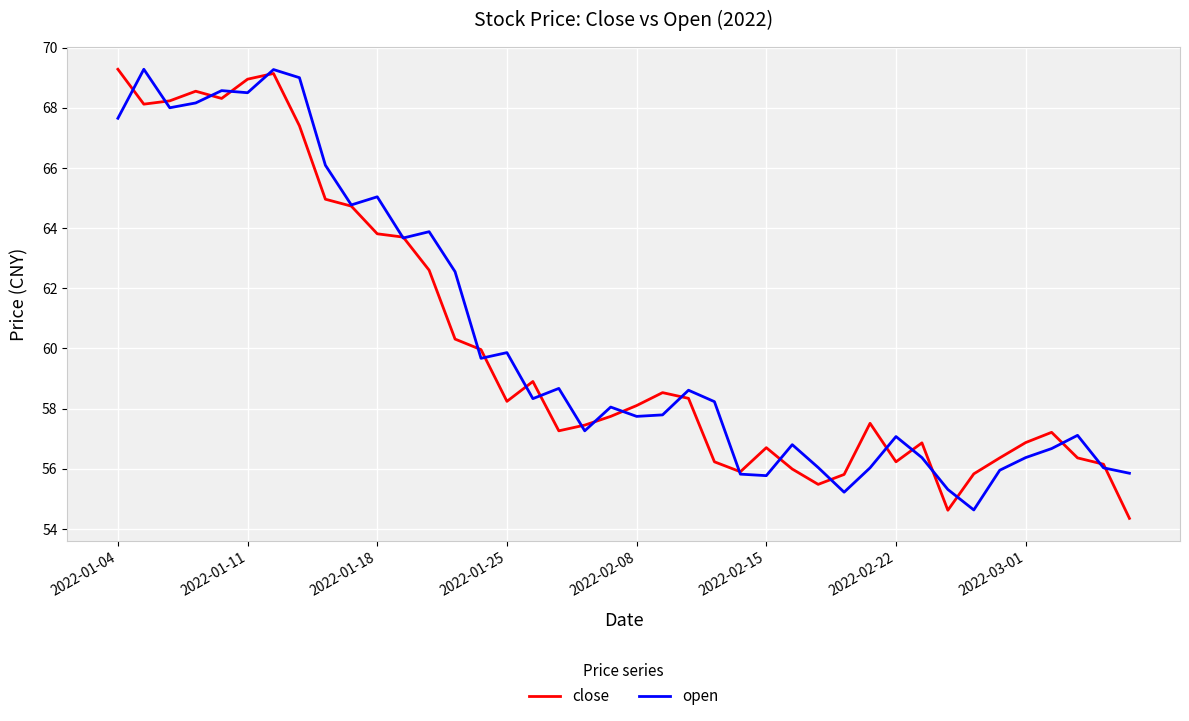

What is the minimum value shown in the chart?

54.4